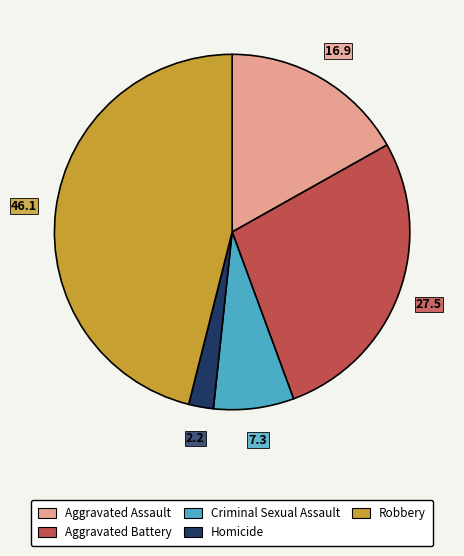

Does any single category account for the majority?

No